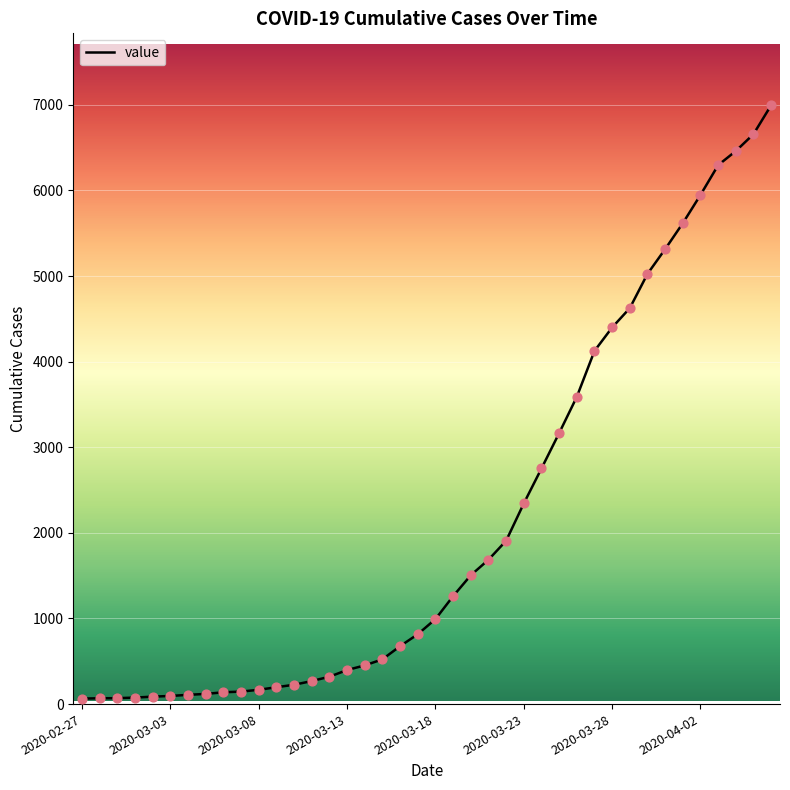

What is the maximum value shown in the chart?

6995